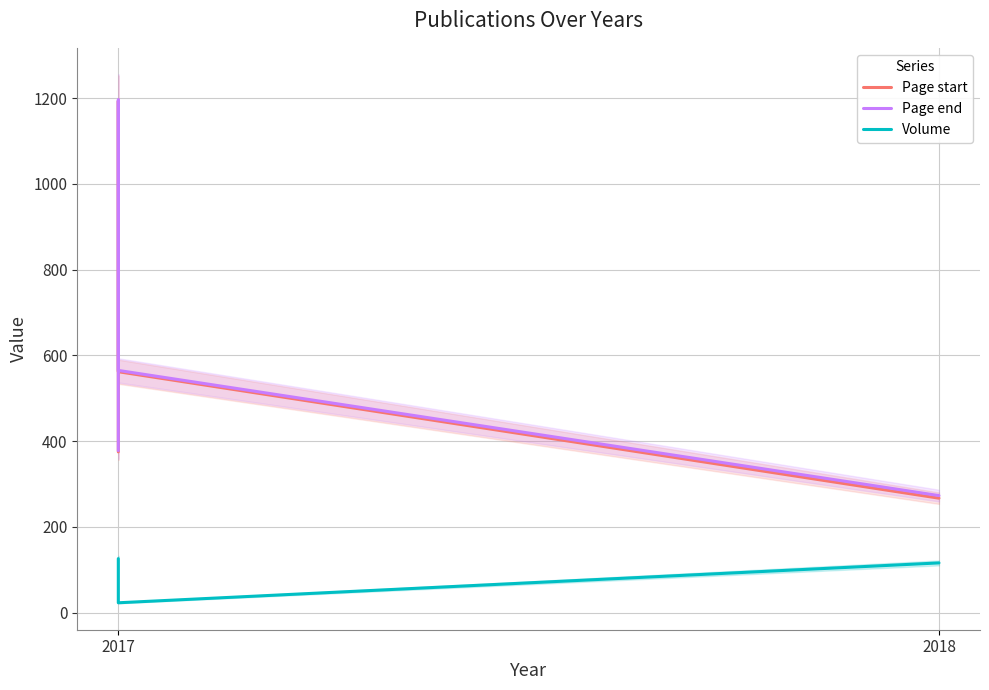

What is the difference between the maximum and minimum values in the Page start series?

926